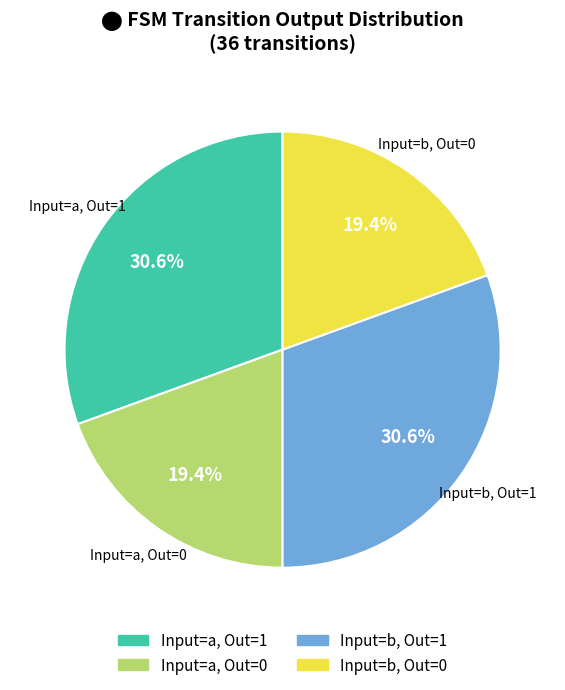

To the nearest percent, what is the average slice percentage?

25%